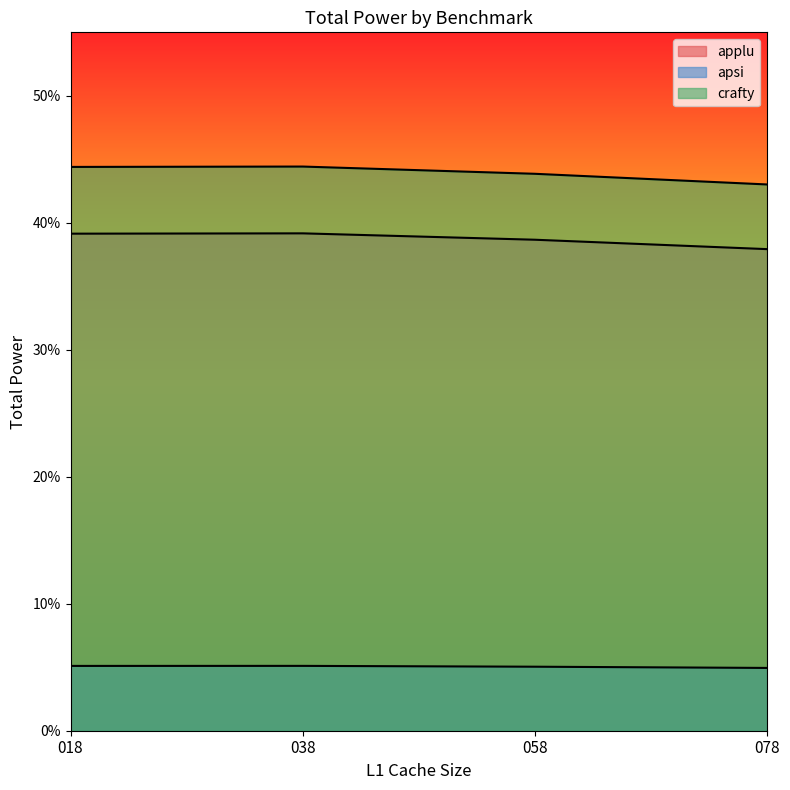

Which category has the highest value in the applu series?

038